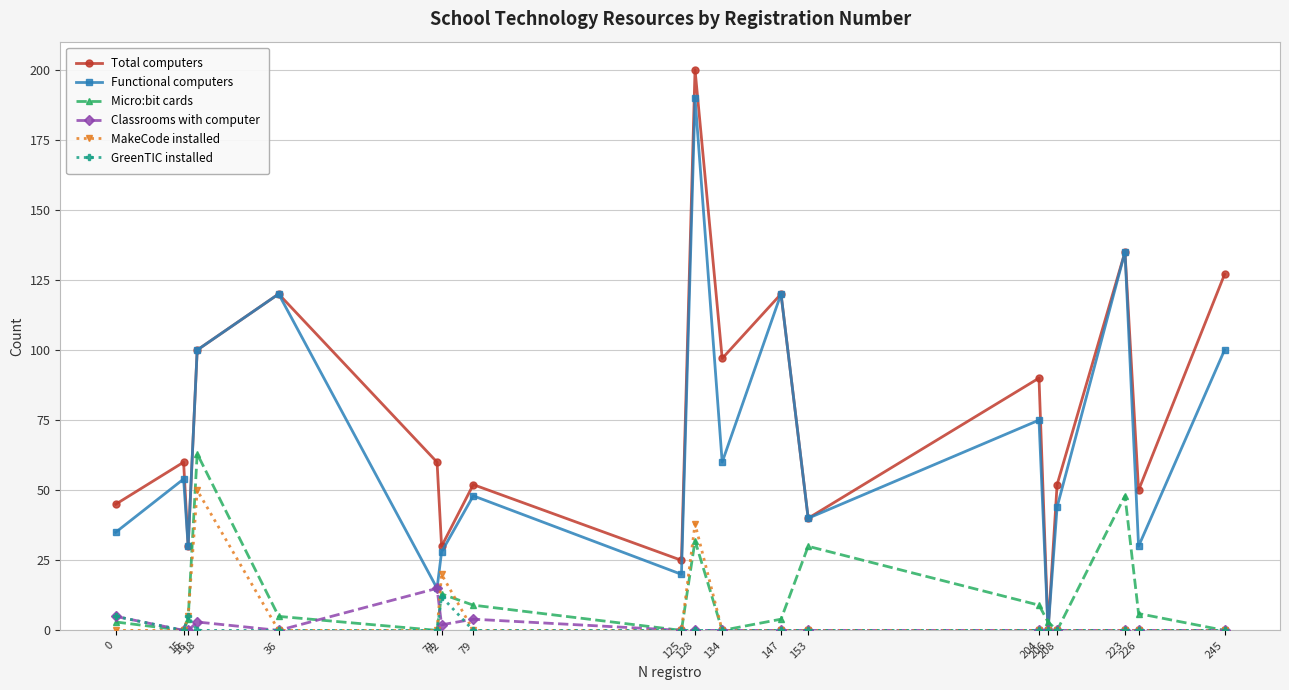

How many lines are shown in the chart?

6